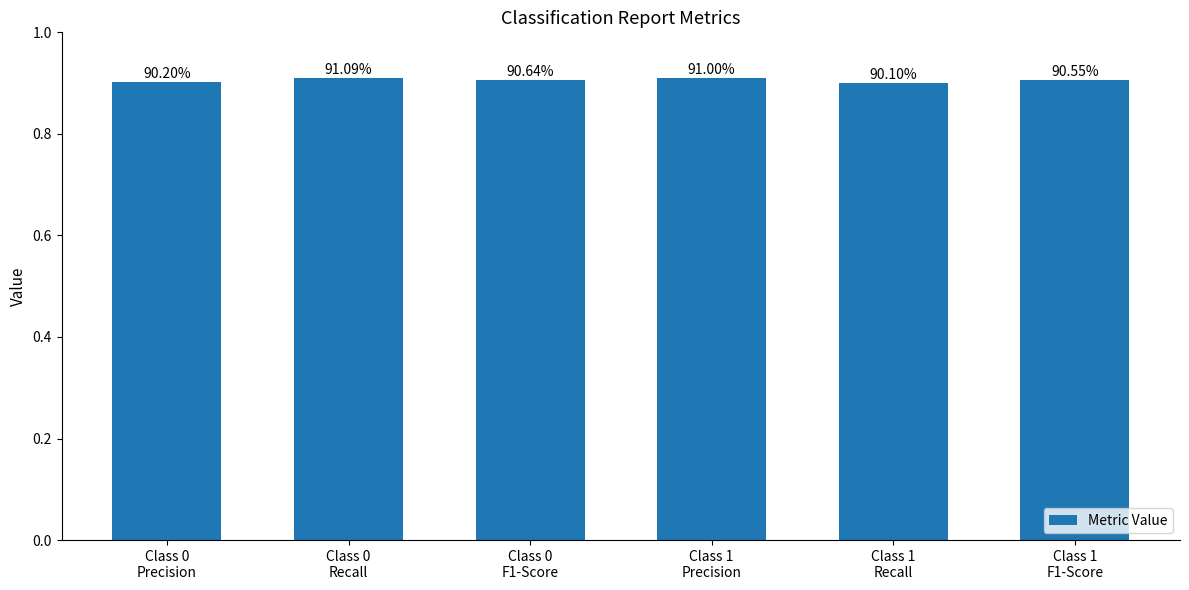

What is the value of the 5th bar from the left?

0.9